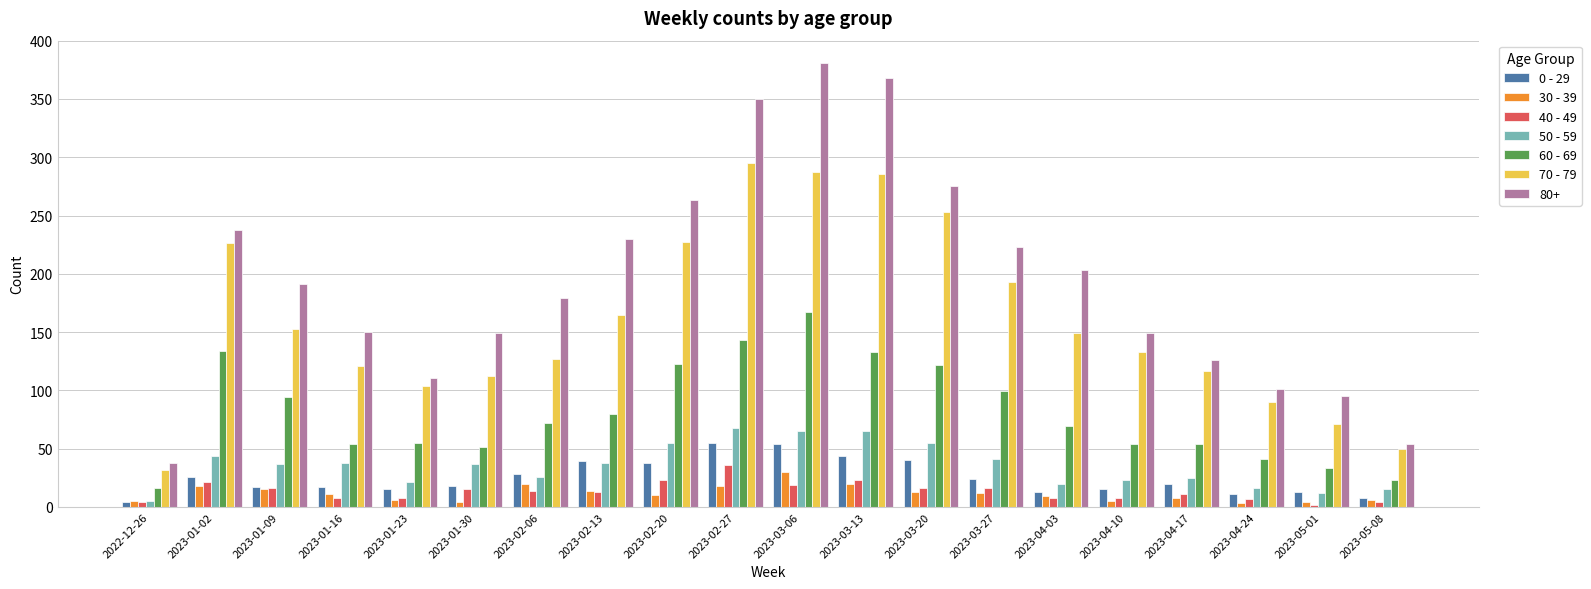

At which label does 70 - 79 reach its minimum?

2022-12-26